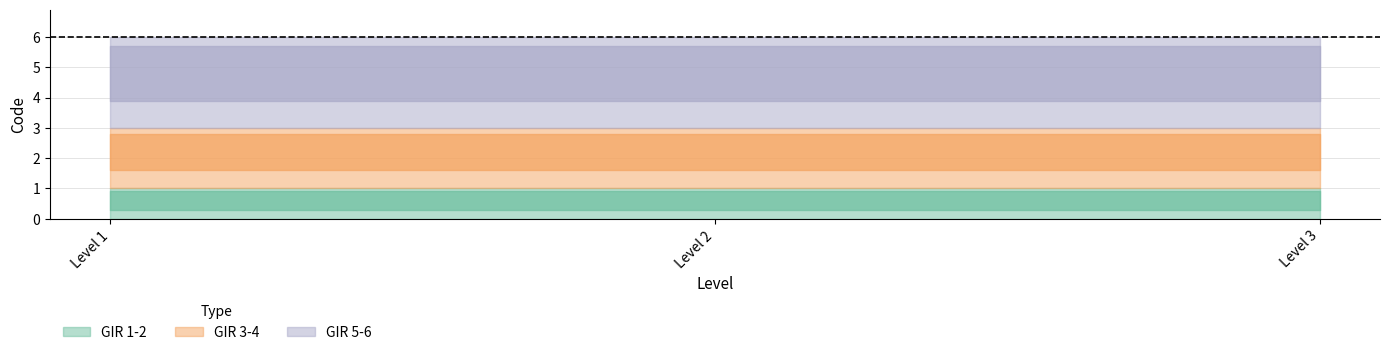

Count the number of data series in this chart.

3